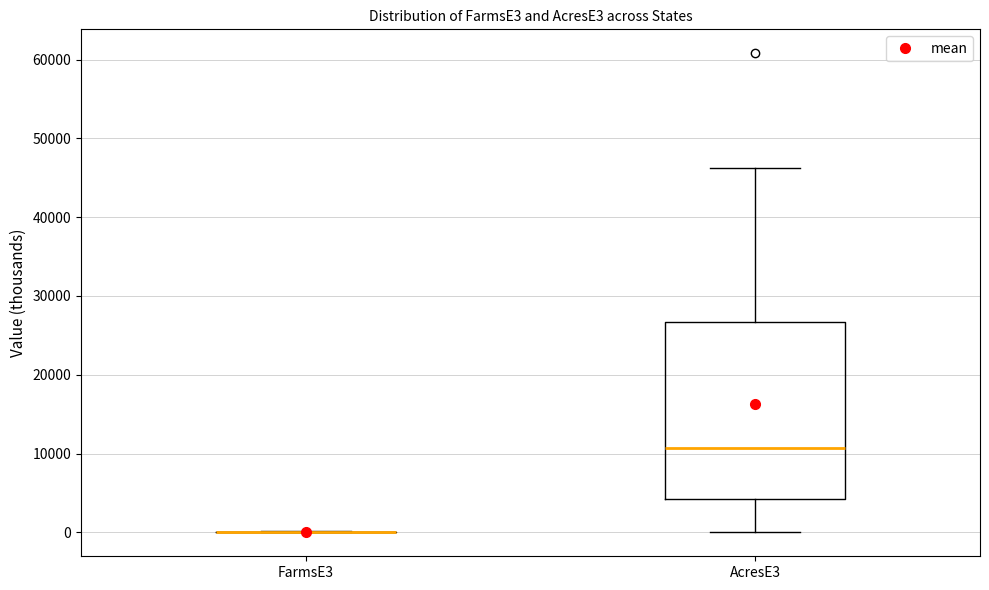

Which box is the tallest, from its lower edge to its upper edge?

AcresE3